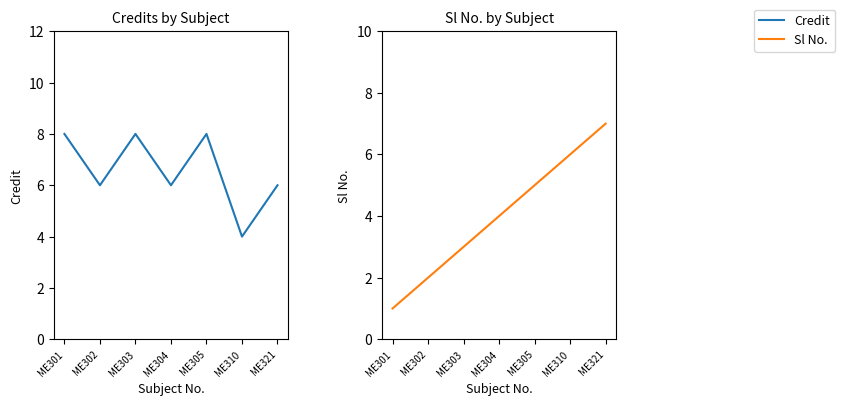

What is the approximate value of Credit at ME302?

6